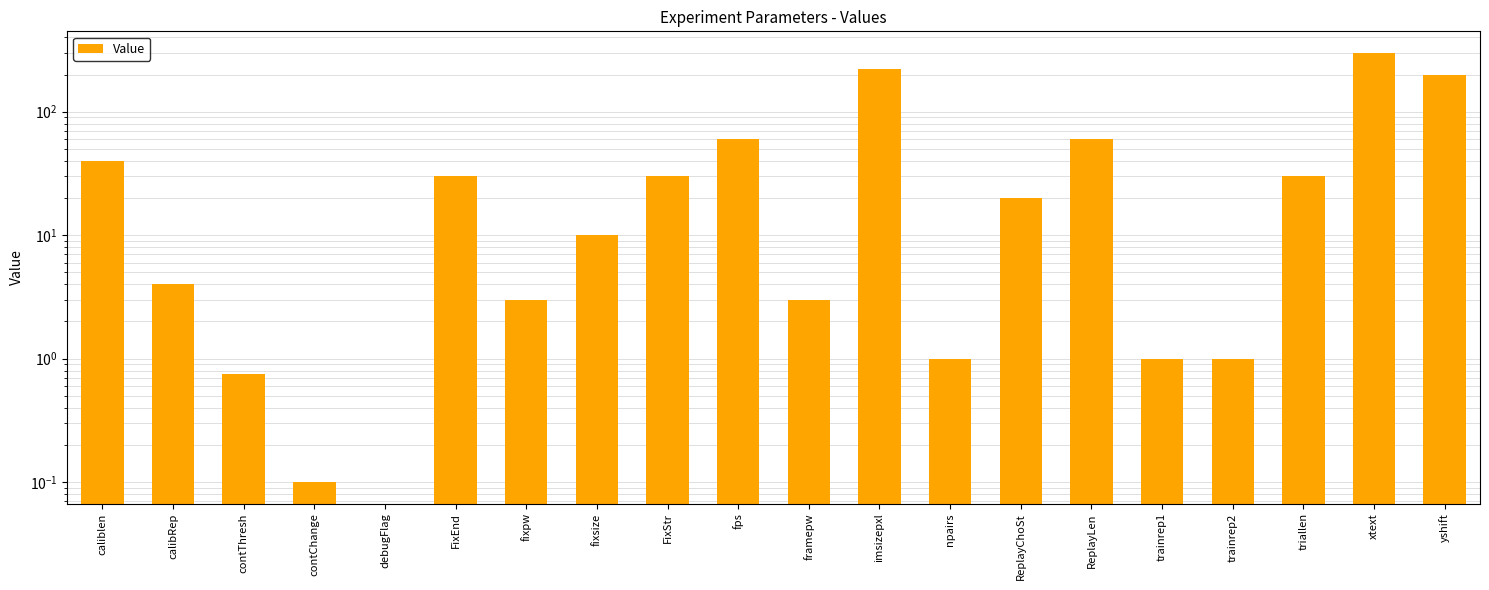

Is it true that the value at FixEnd is 30.0?

True